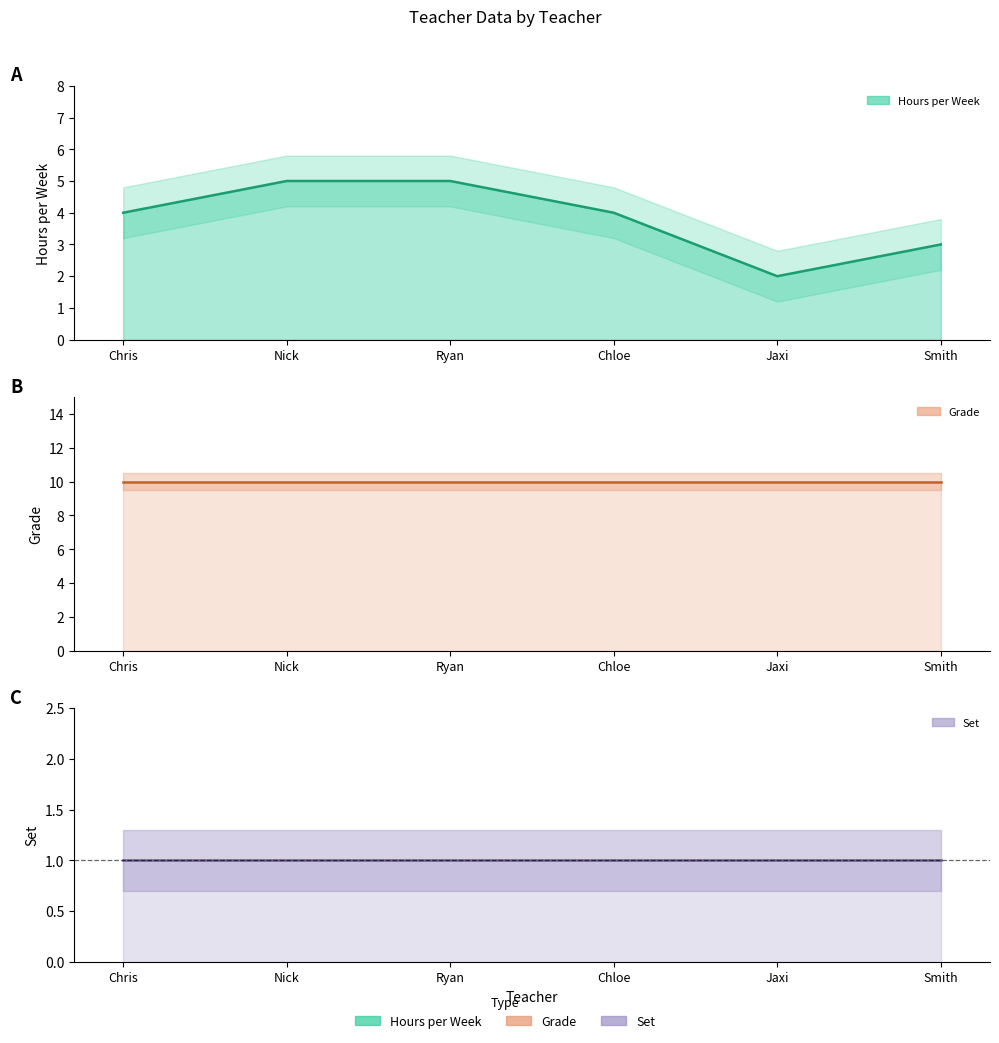

How many series are shown in this chart?

3